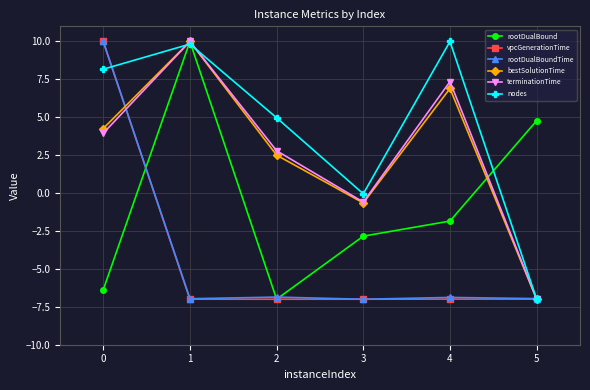

Where is nodes nearest to the value 1?

3